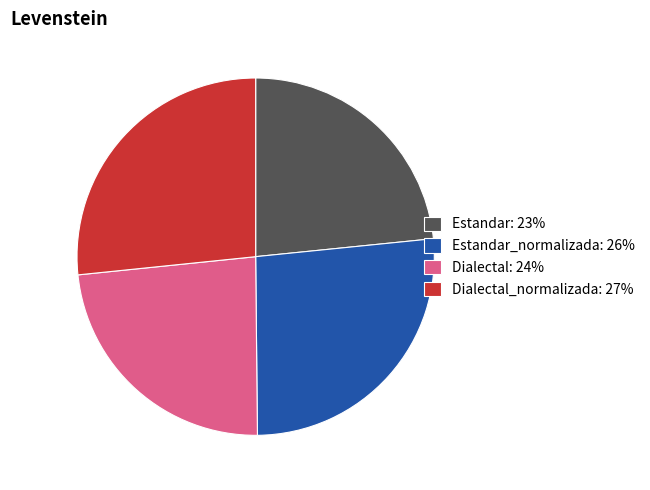

Is there a majority slice in this chart?

No